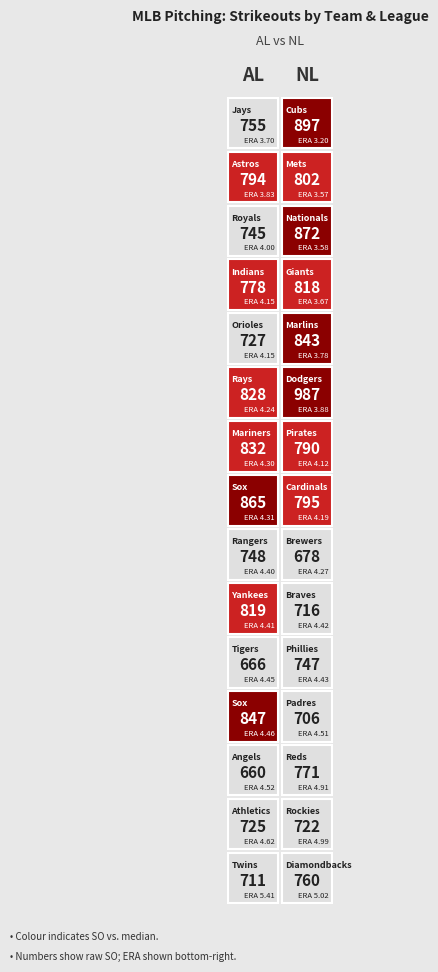

What is the lowest value of the SO series?

660.0